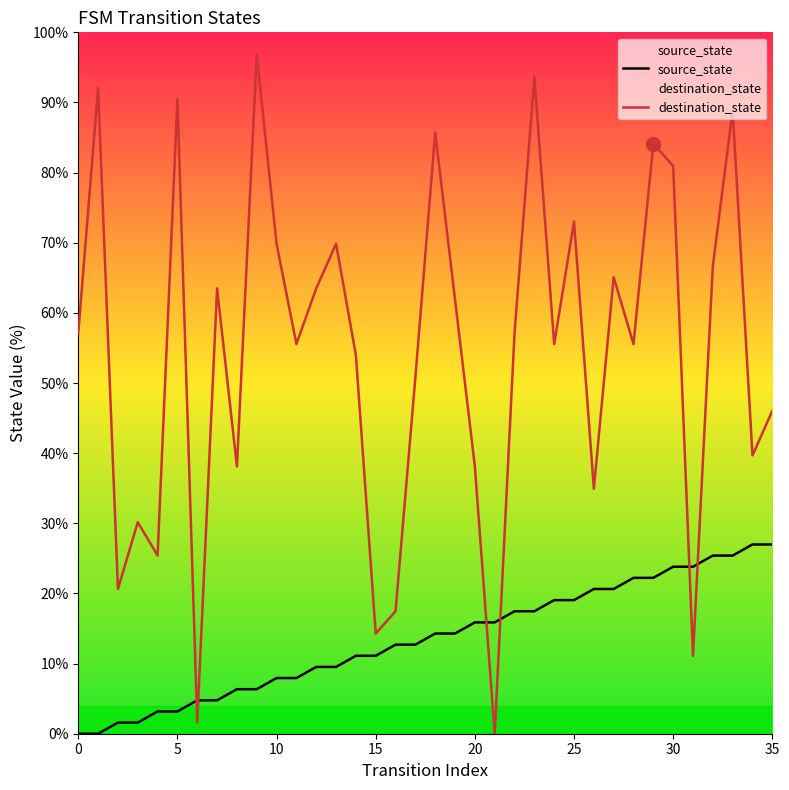

What is the spread (max minus min) of values at 12?

54.0